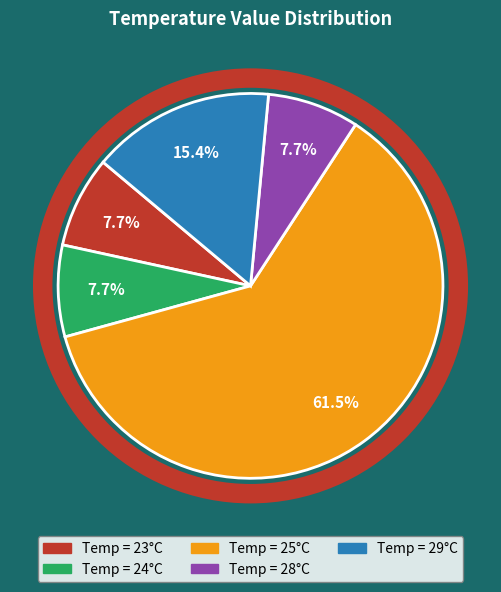

Is there a majority slice in this chart?

Yes